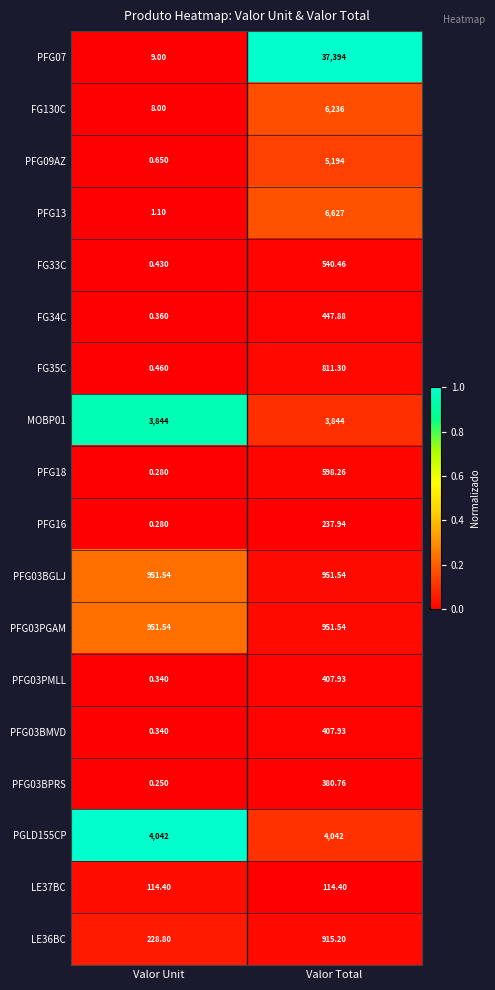

At which label is FG35C closest to 405?

Valor Unit